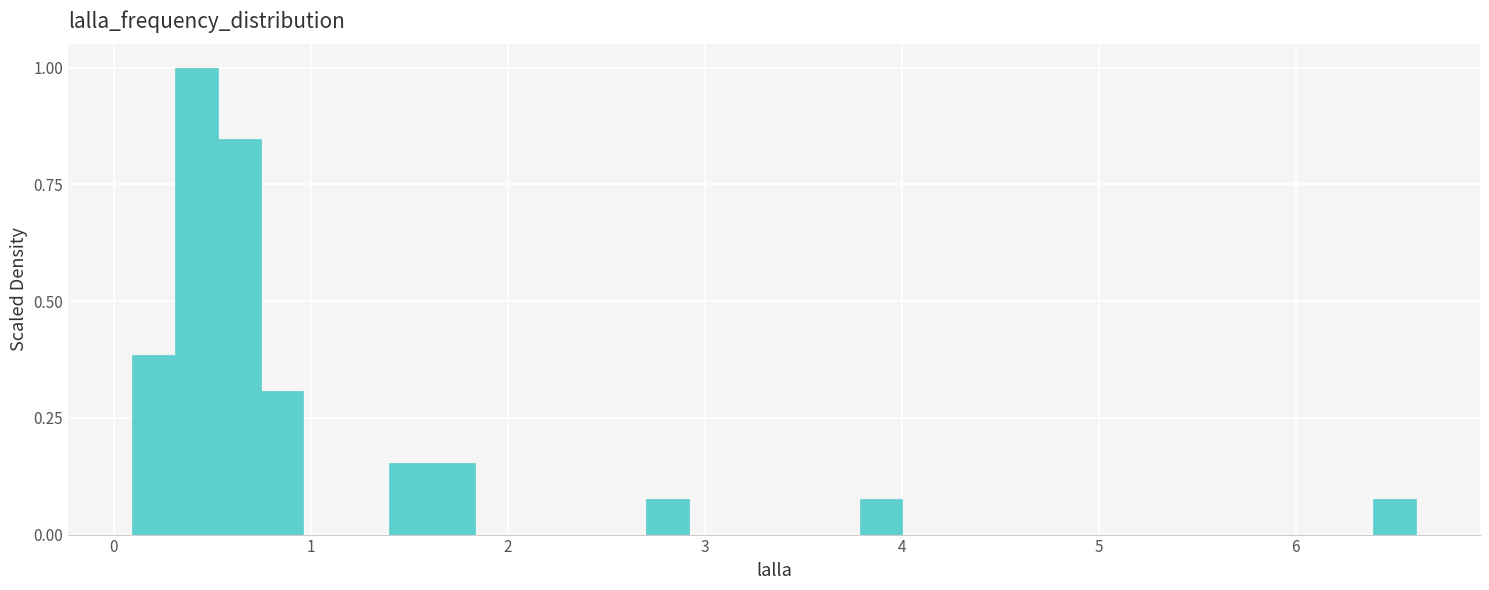

Around what value on the x-axis is the tallest bar? Give the approximate position of its centre, as read against the axis.

0.4